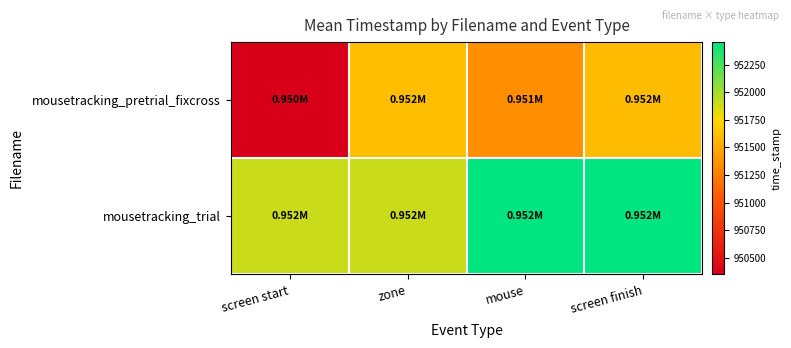

Which series has the widest spread of values?

mousetracking_pretrial_fixcross